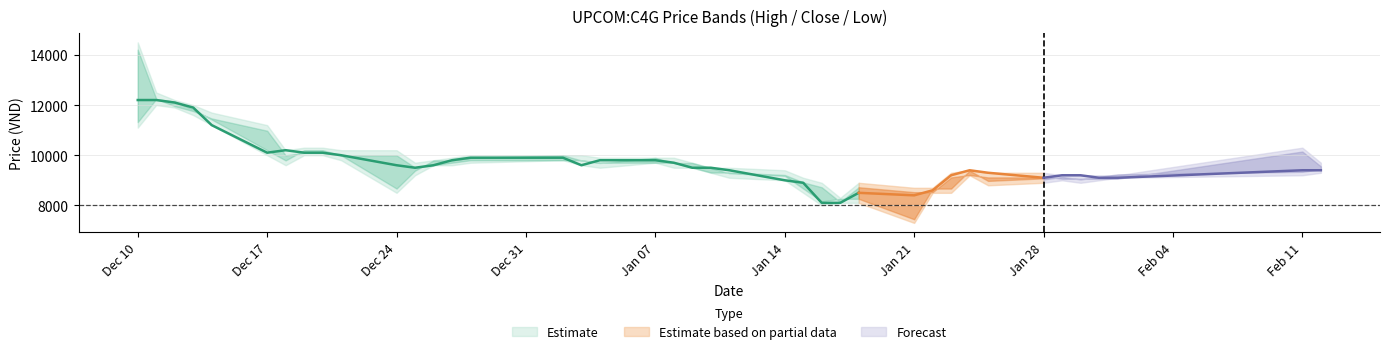

True or false: low has more than 1 interior local peaks.

True